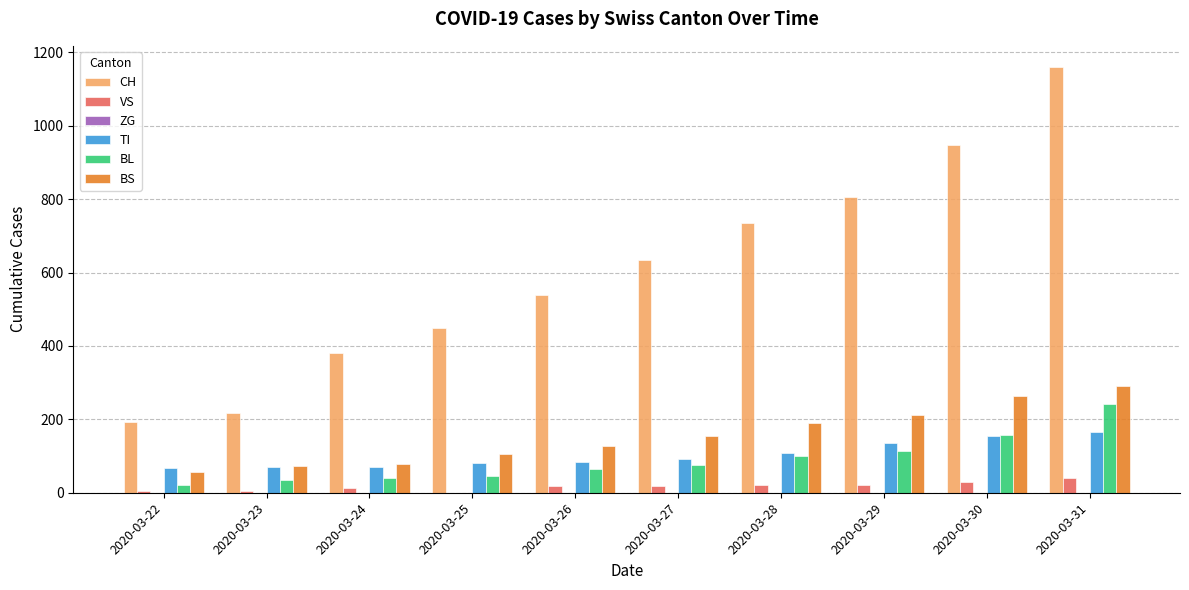

Which series changed the most between 2020-03-28 and 2020-03-31?

CH